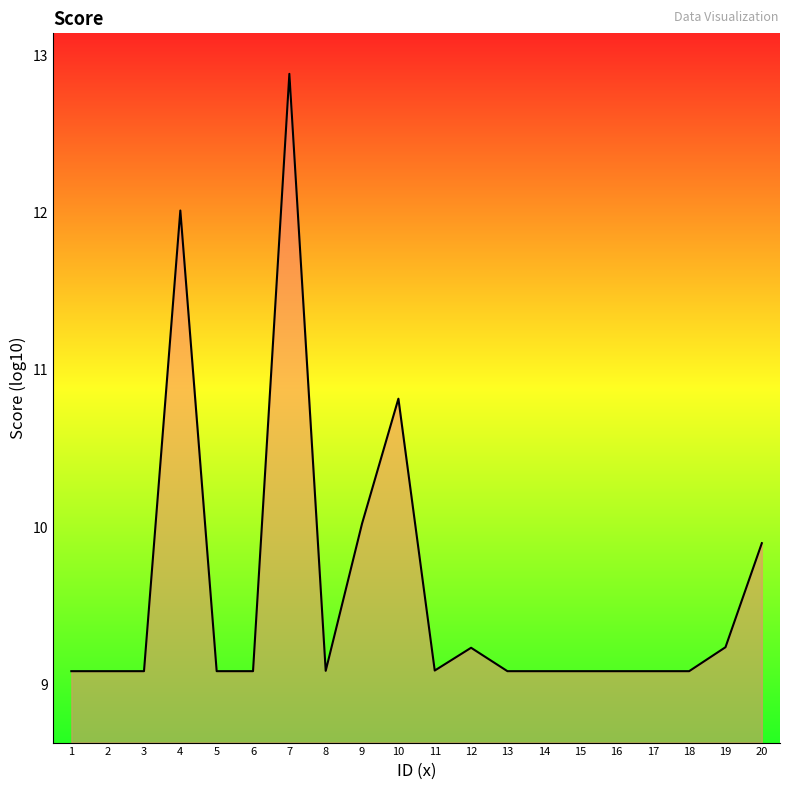

The value at 19 is 9.2. True or false?

True